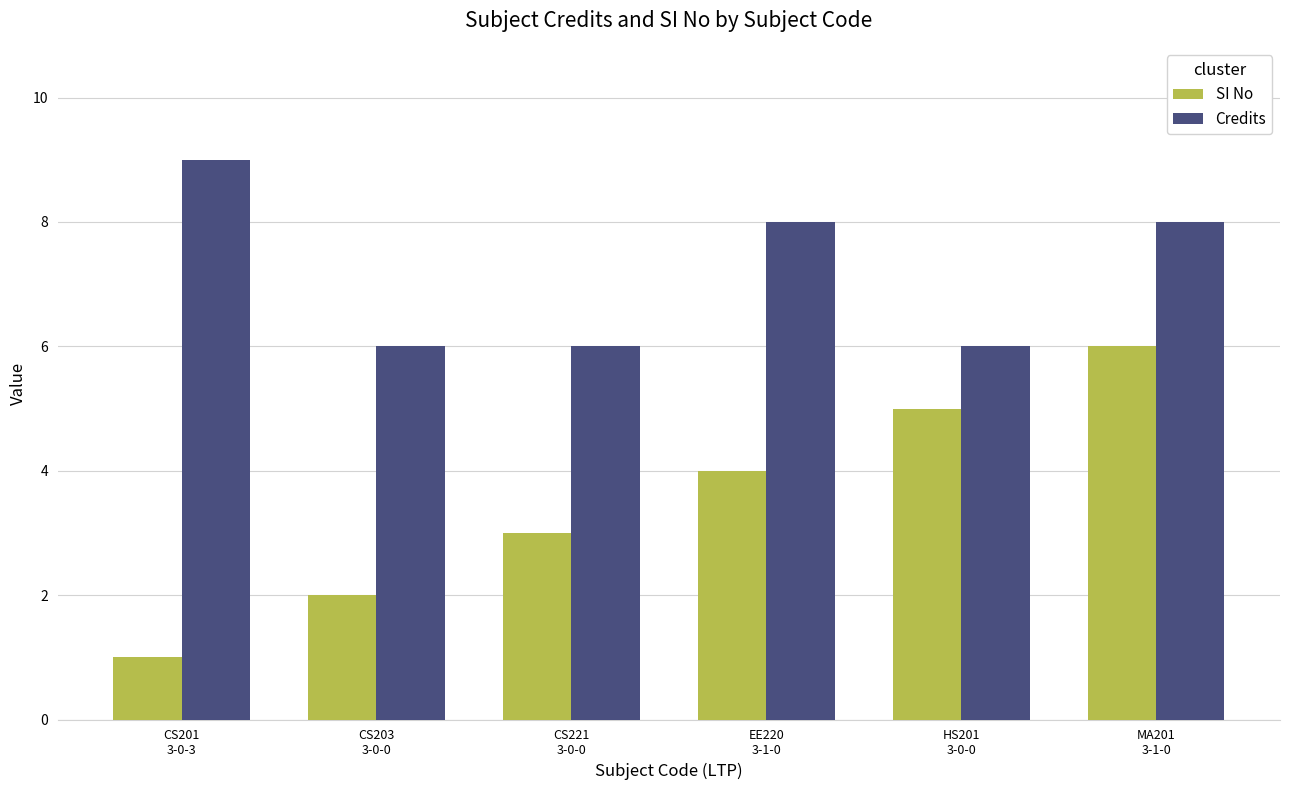

What position from the left is CS203
3-0-0?

2